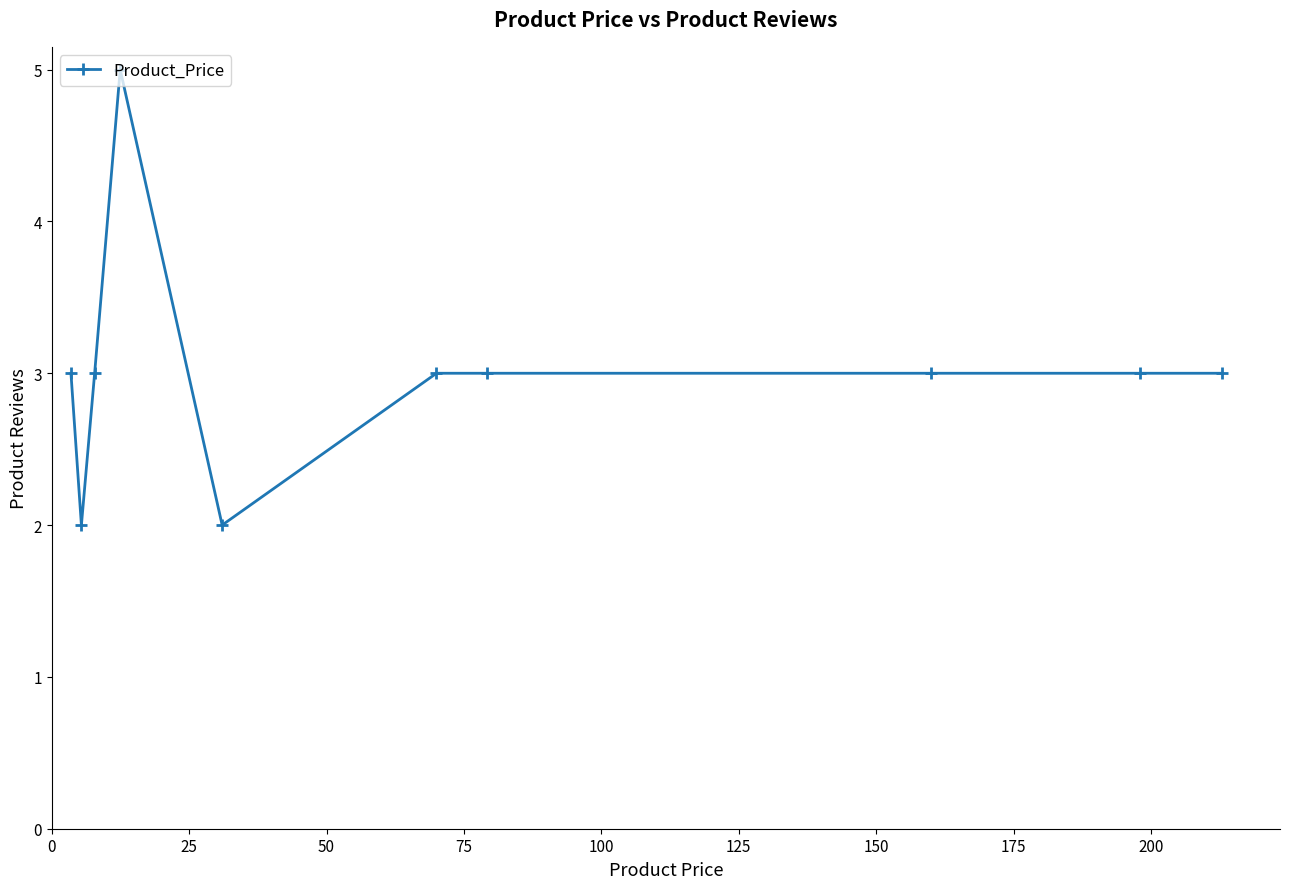

What is the maximum value shown in the chart?

5